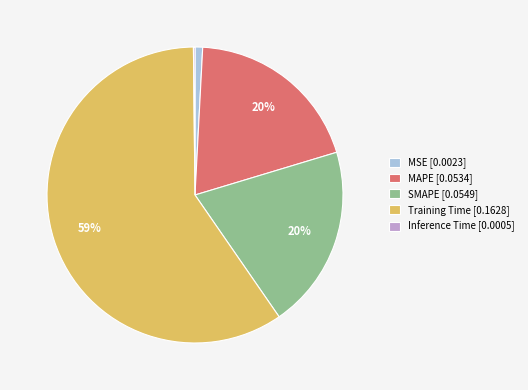

Is the sum of Training Time [0.1628] and MAPE [0.0534] greater than half?

Yes